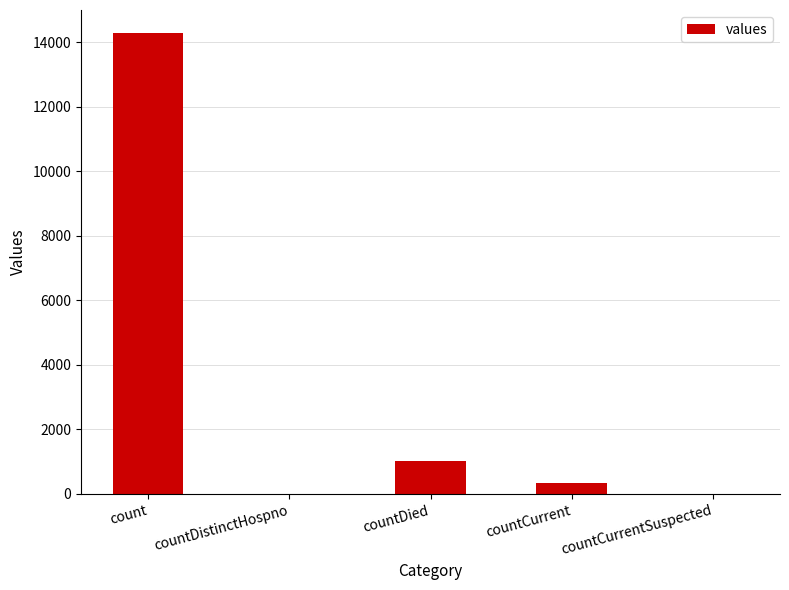

Is it true that the value at count is 14293?

True